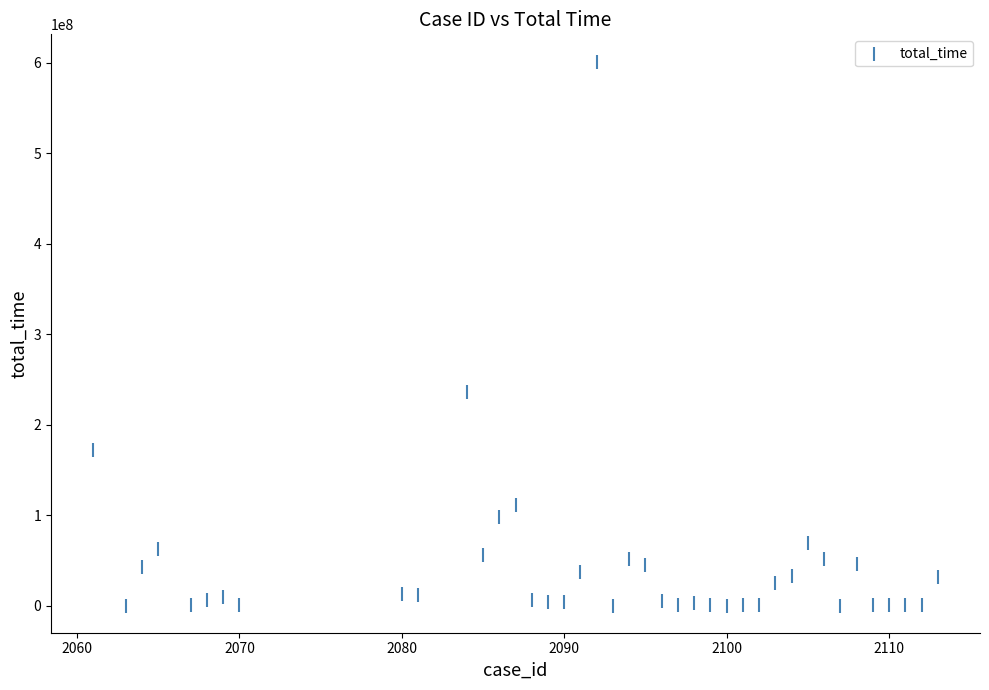

What is the range of Y values (max minus min)?

601606349.9